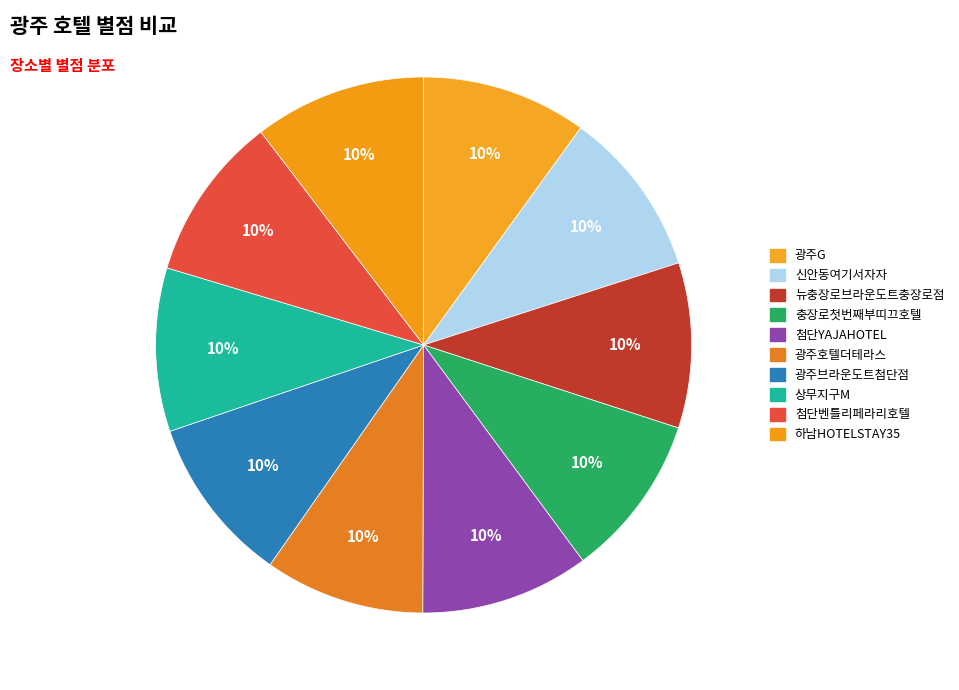

Count the number of slices in the pie.

10